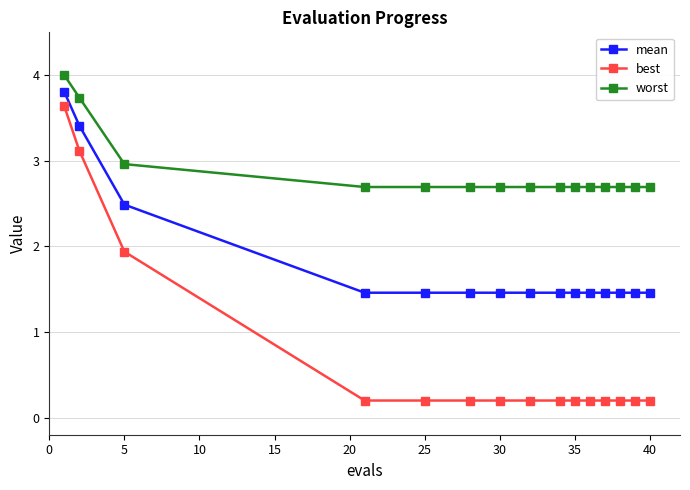

Reading right to left, list all the values displayed in this chart.

mean: 1.5	1.5	1.5	1.5	1.5	1.5	1.5	1.5	1.5	1.5	1.5	1.5	2.5	3.4	3.8
best: 0.2	0.2	0.2	0.2	0.2	0.2	0.2	0.2	0.2	0.2	0.2	0.2	1.9	3.1	3.6
worst: 2.7	2.7	2.7	2.7	2.7	2.7	2.7	2.7	2.7	2.7	2.7	2.7	3.0	3.7	4.0